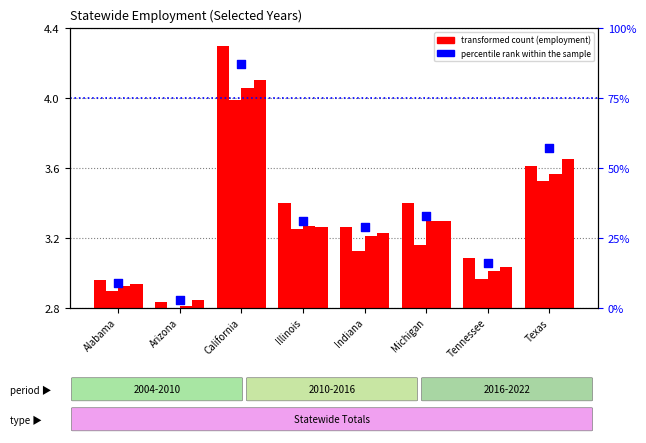

Which has a higher value, Texas or Illinois?

Texas